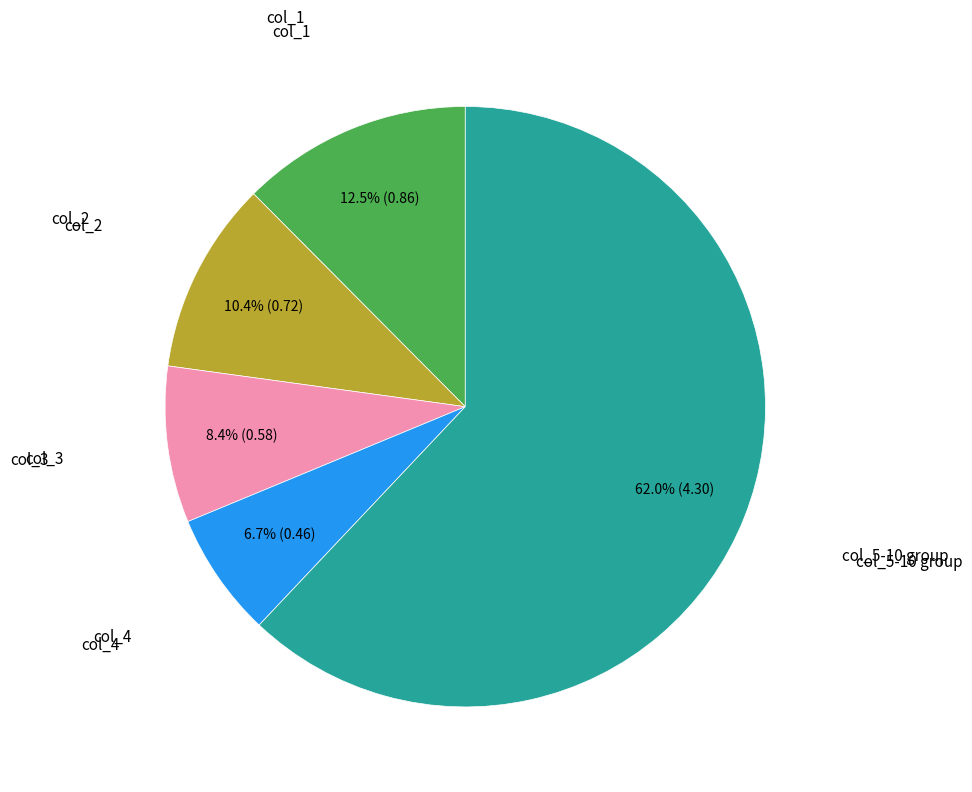

Does any single category account for the majority?

Yes